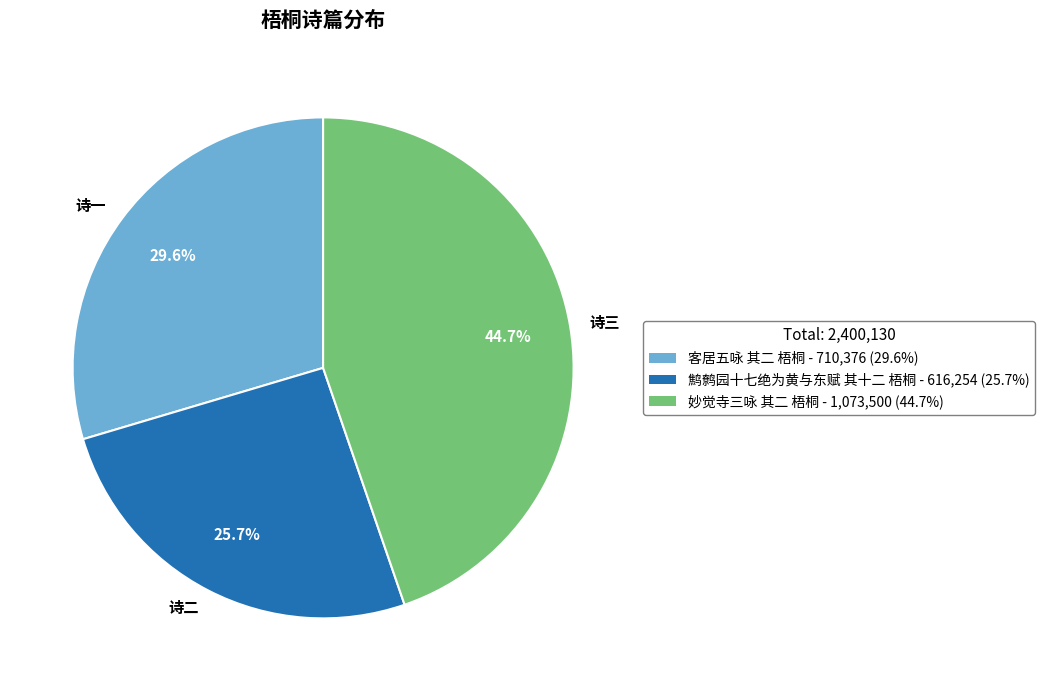

Combined, do 诗二 and 诗一 account for over 50%?

Yes